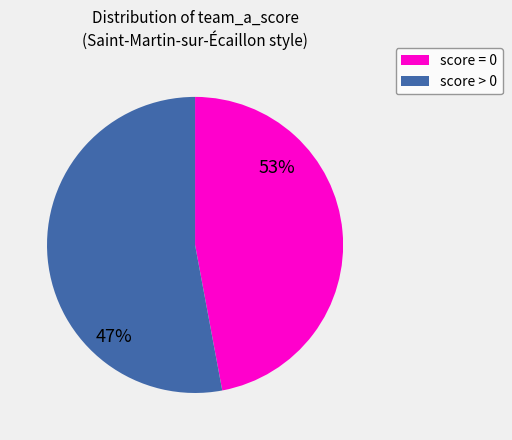

Is it true that team_a_score=1 is 37% of the pie?

False